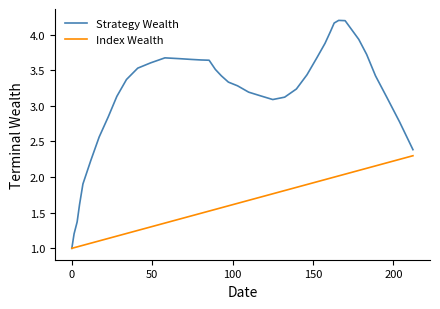

Which series has the largest range (max minus min)?

Strategy Wealth